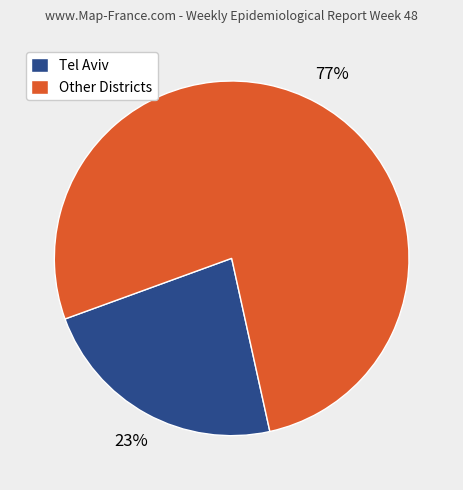

Is it true that Other Districts is 71% of the pie?

False